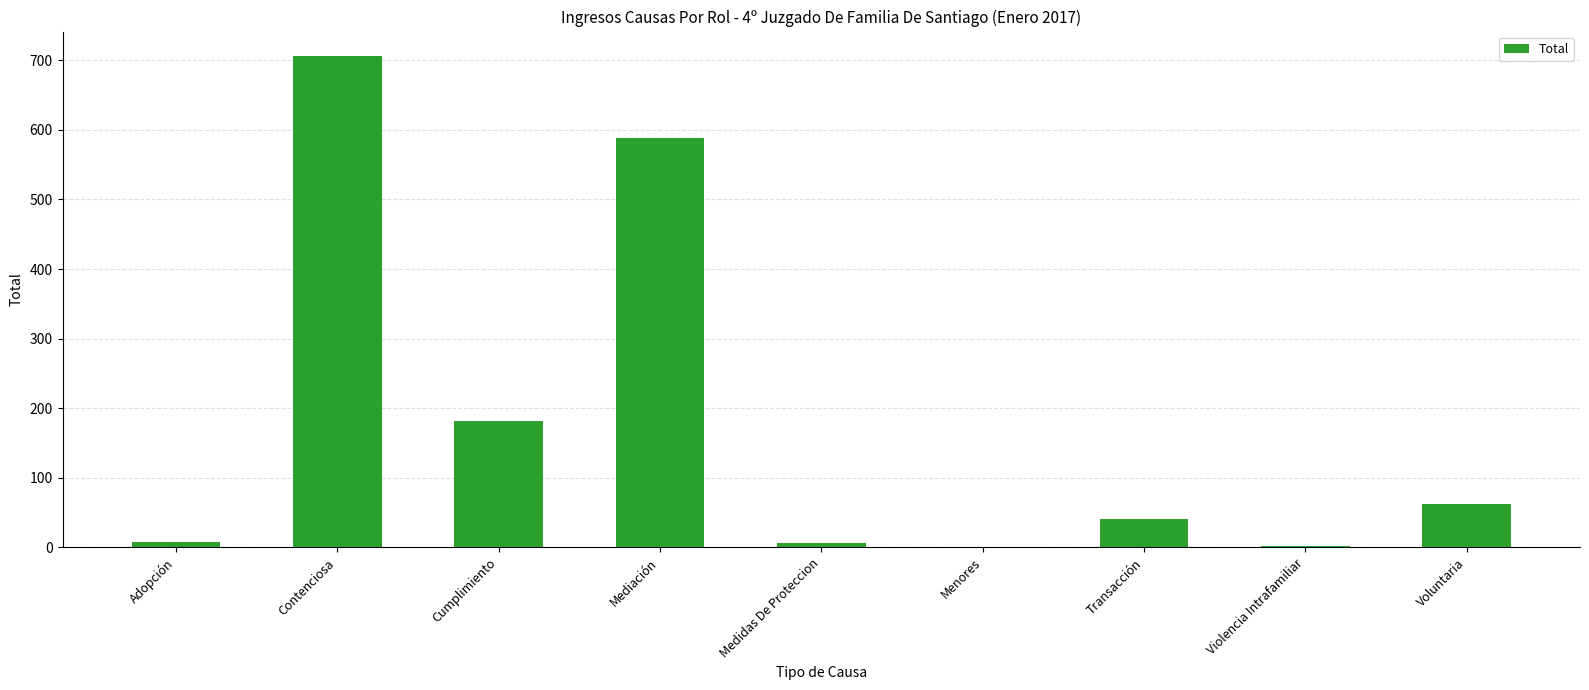

At which label is the value closest to 353?

Cumplimiento